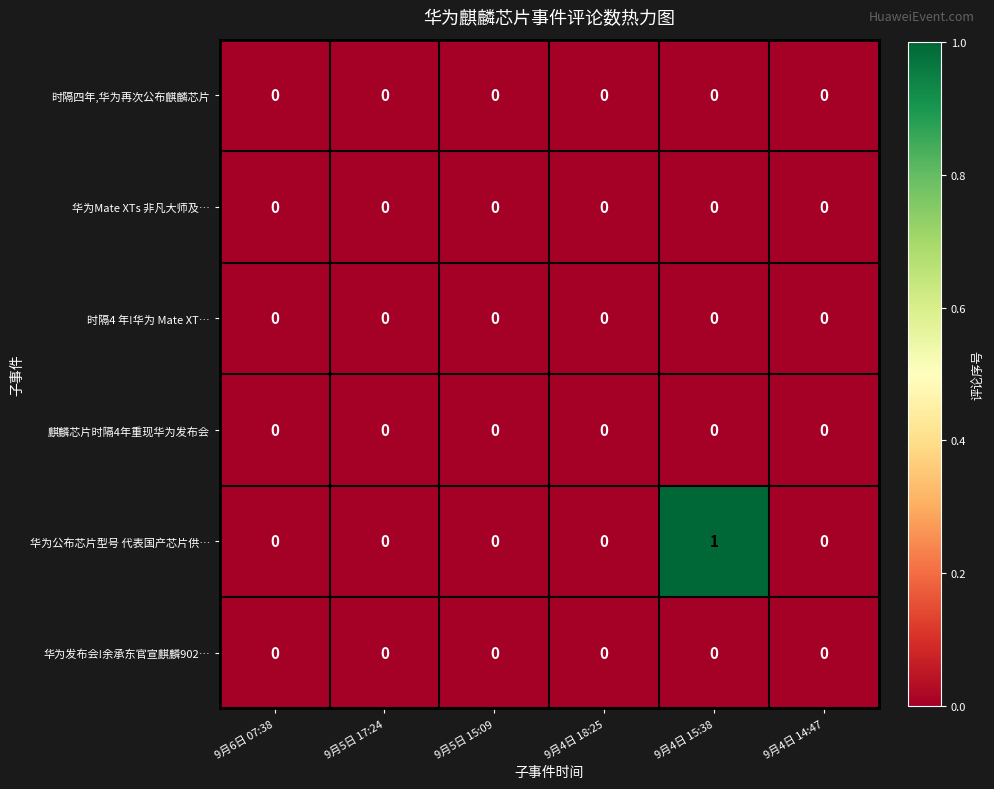

The value of 华为Mate XTs 非凡大师及… at 9月6日 07:38 is 0. True or false?

True